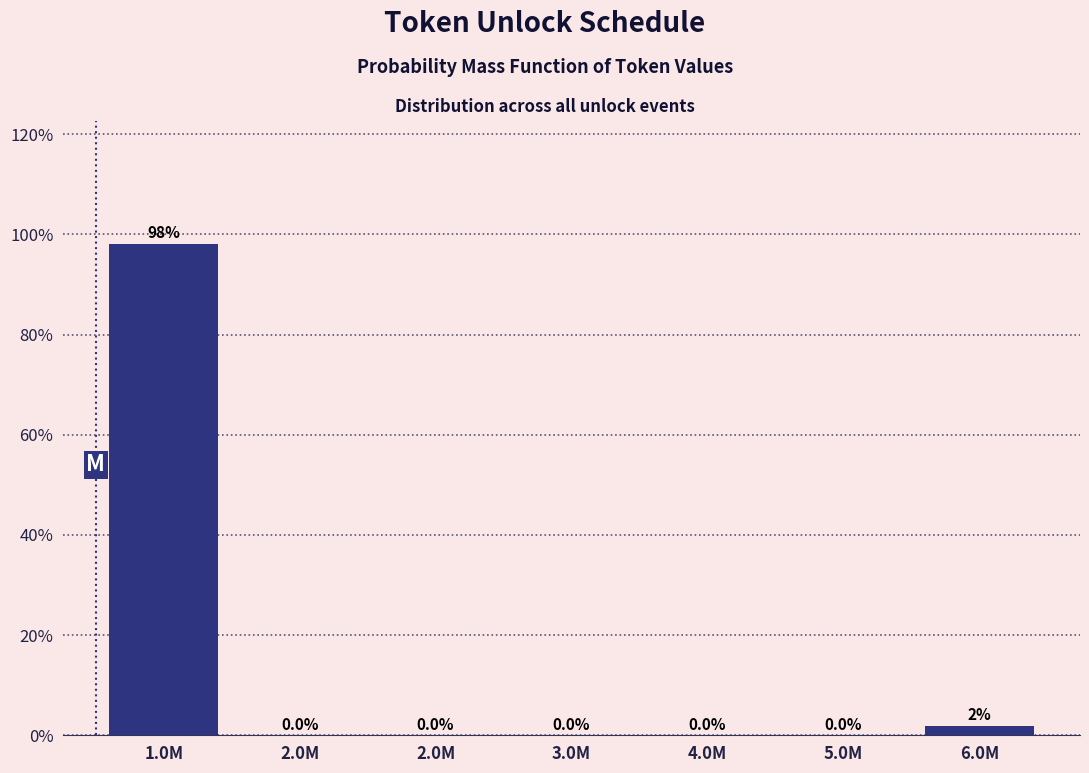

Are the bars horizontal?

No